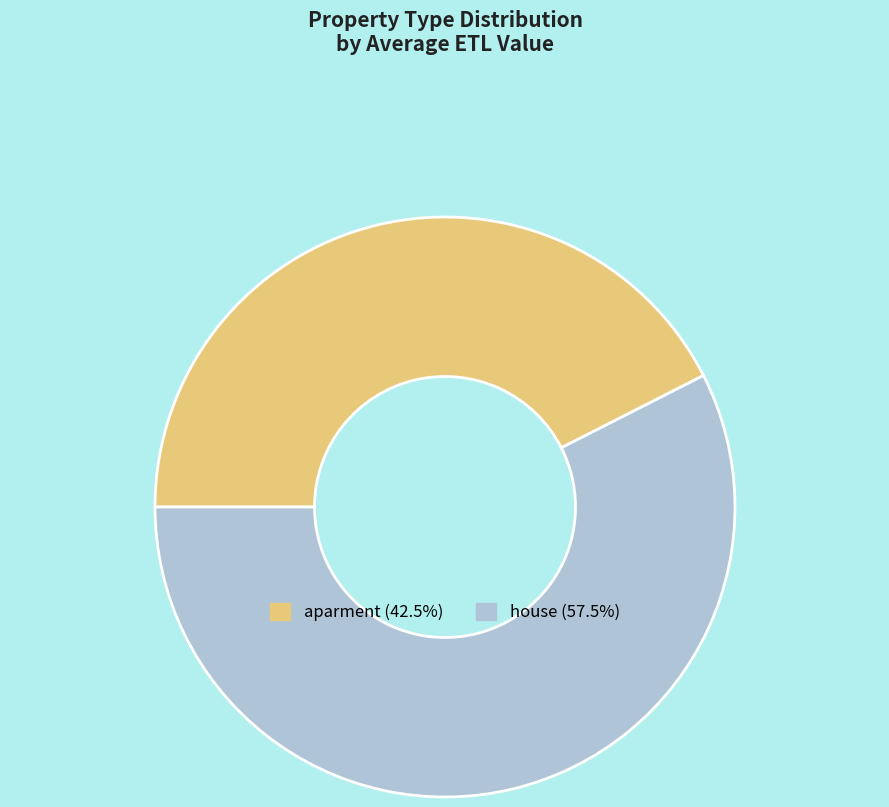

Is the sum of house and aparment greater than half?

Yes